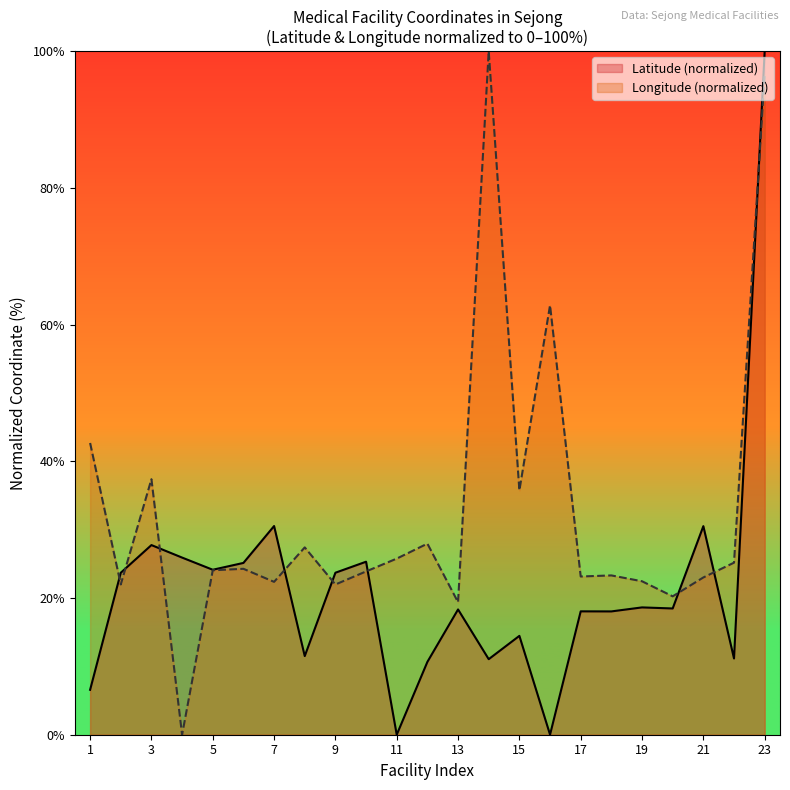

What are all the series names shown in the legend?

Latitude (normalized), Longitude (normalized)